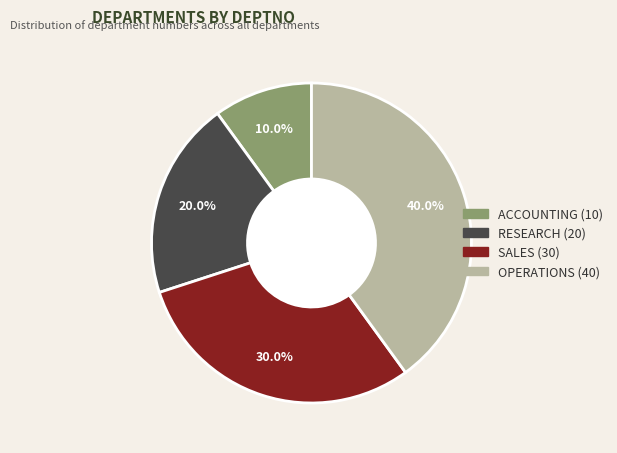

Is it true that ACCOUNTING is 2% of the pie?

False